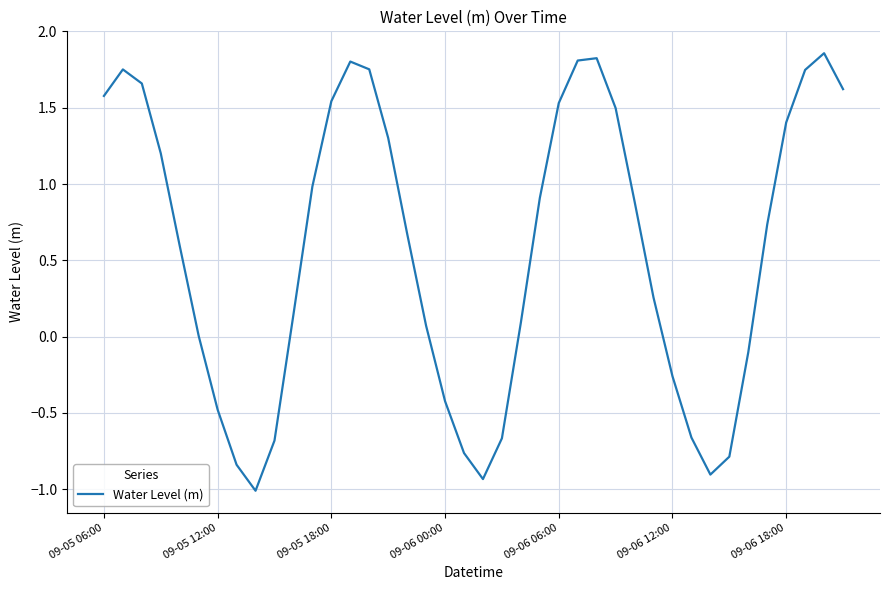

How many lines are shown in the chart?

1